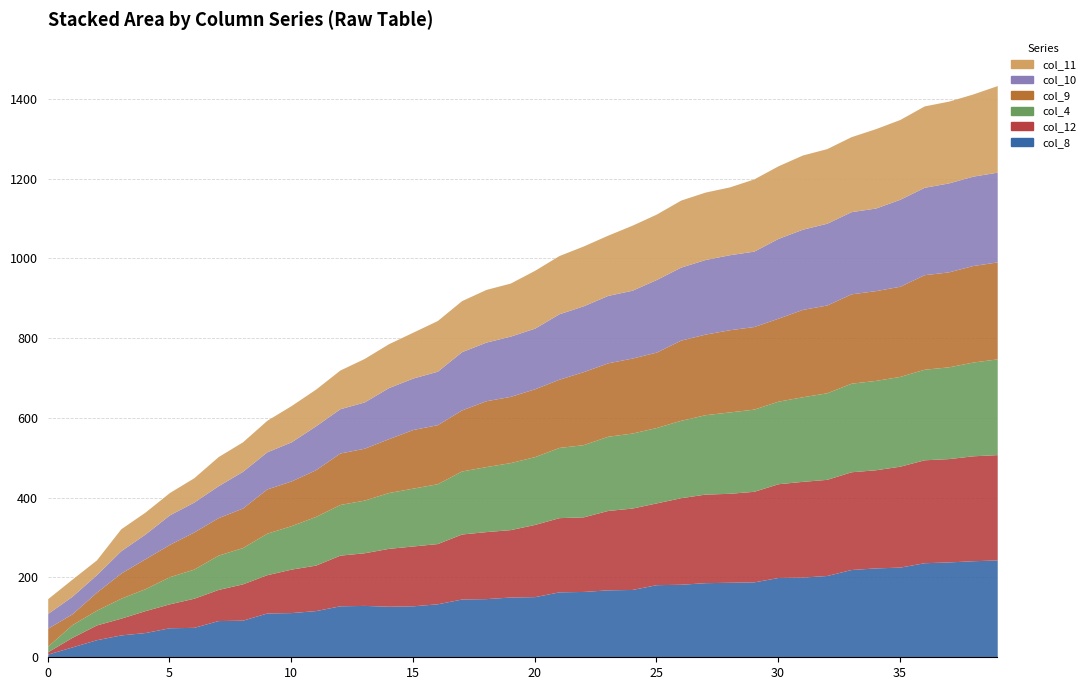

What is the value of the col_8 point at the 7th from the left?

75